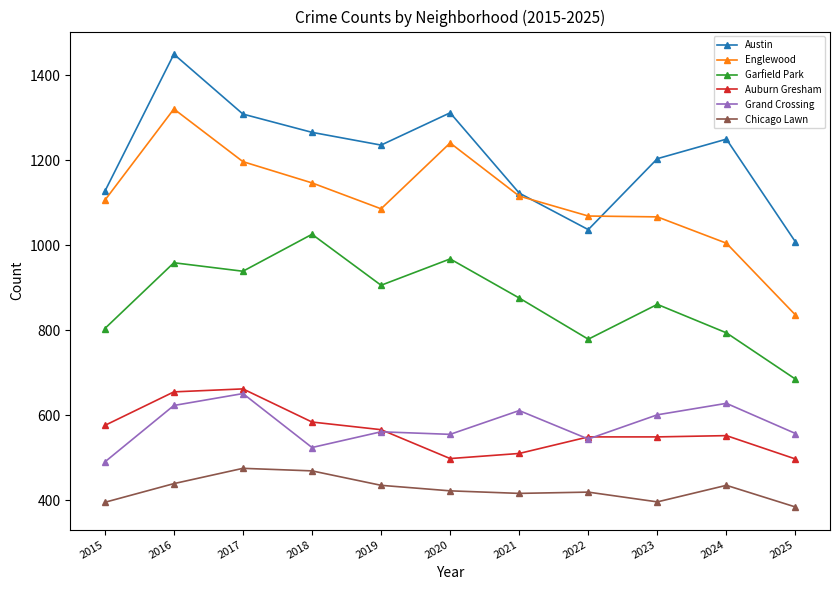

Which series has the largest range (max minus min)?

Englewood